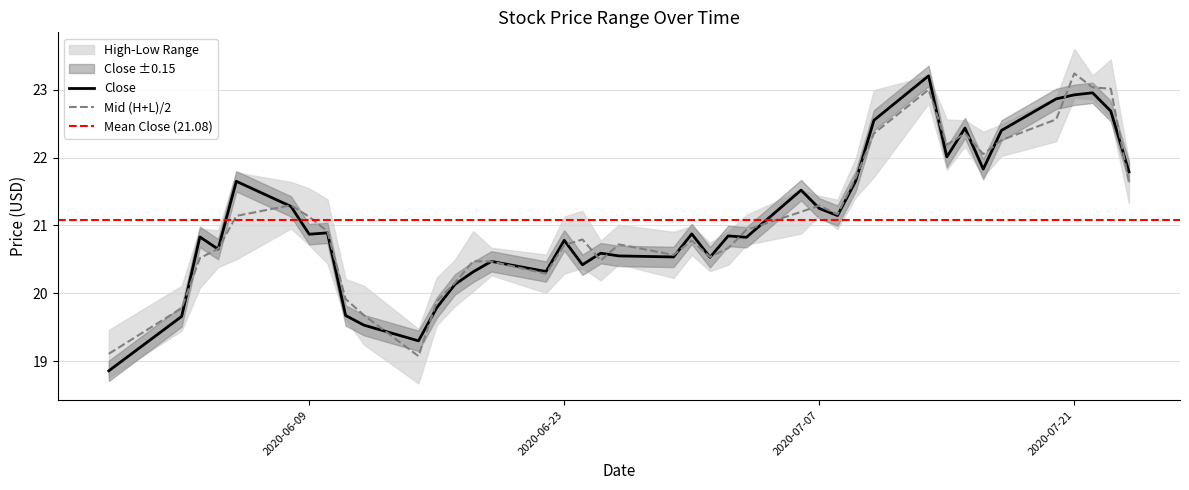

What is the difference between the high values at 28 and 7?

2.3